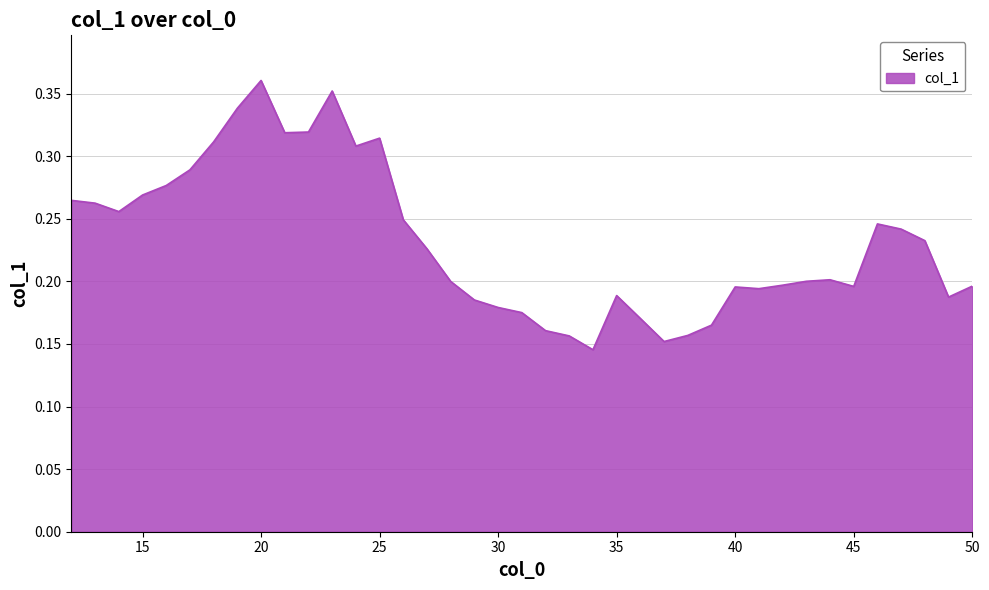

What is the value of the 14th point from the left?

0.3